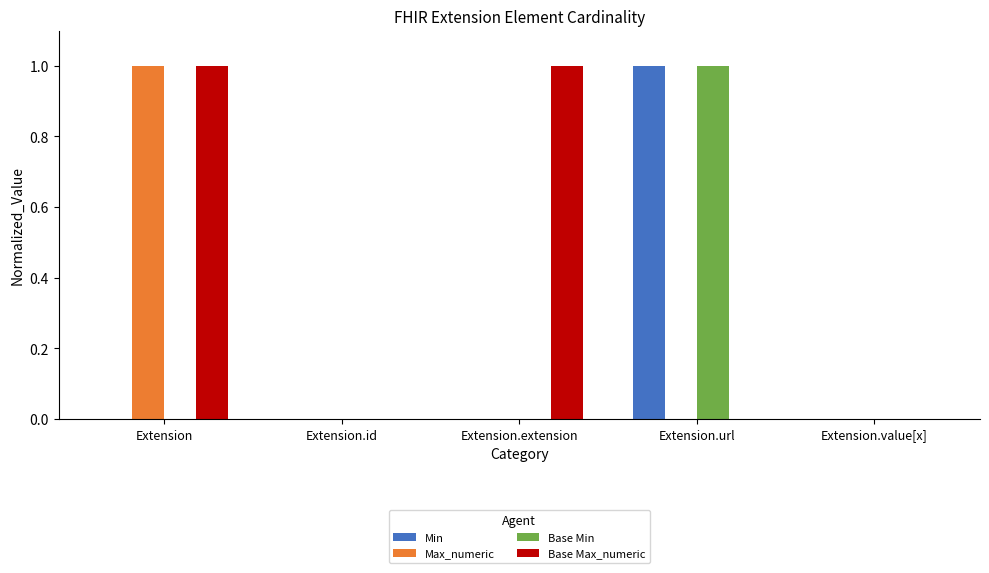

What is the sum of all Base Min values?

1.0